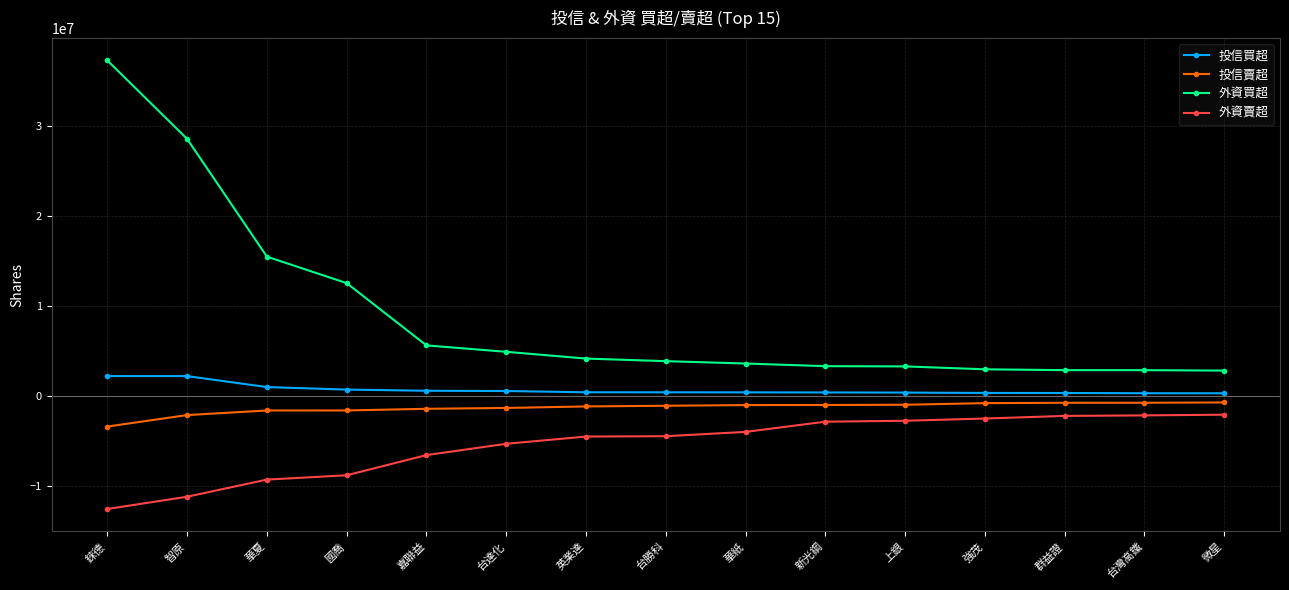

What is the label of the 7th point from the left?

英業達